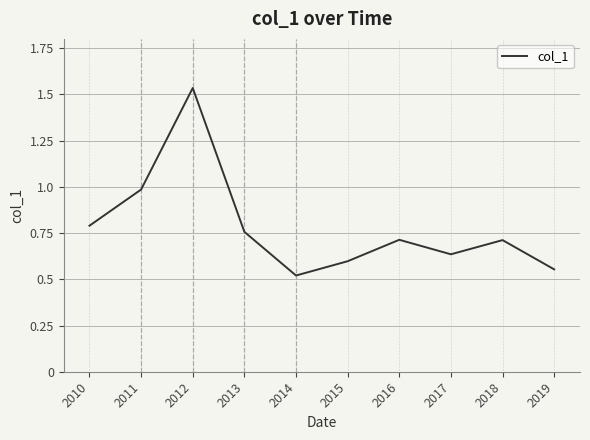

Count the number of data series in this chart.

1